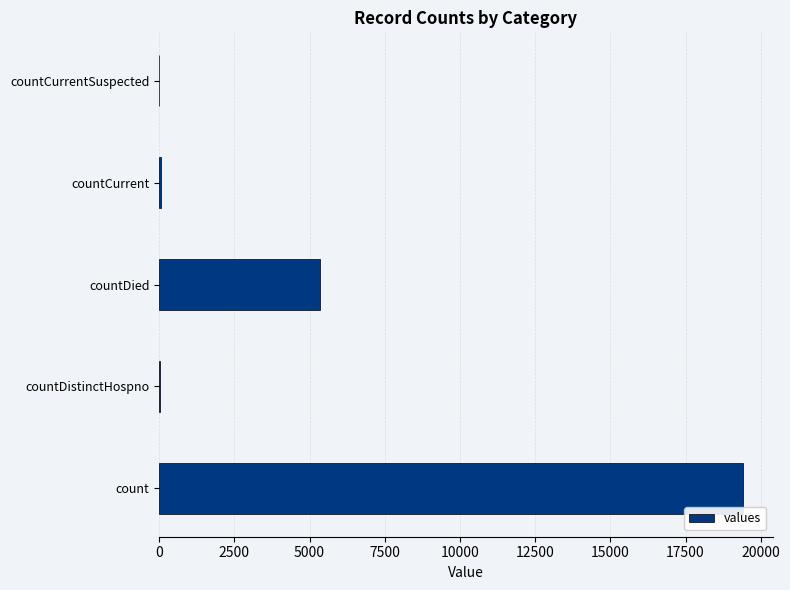

What is the sum of all values?

24875